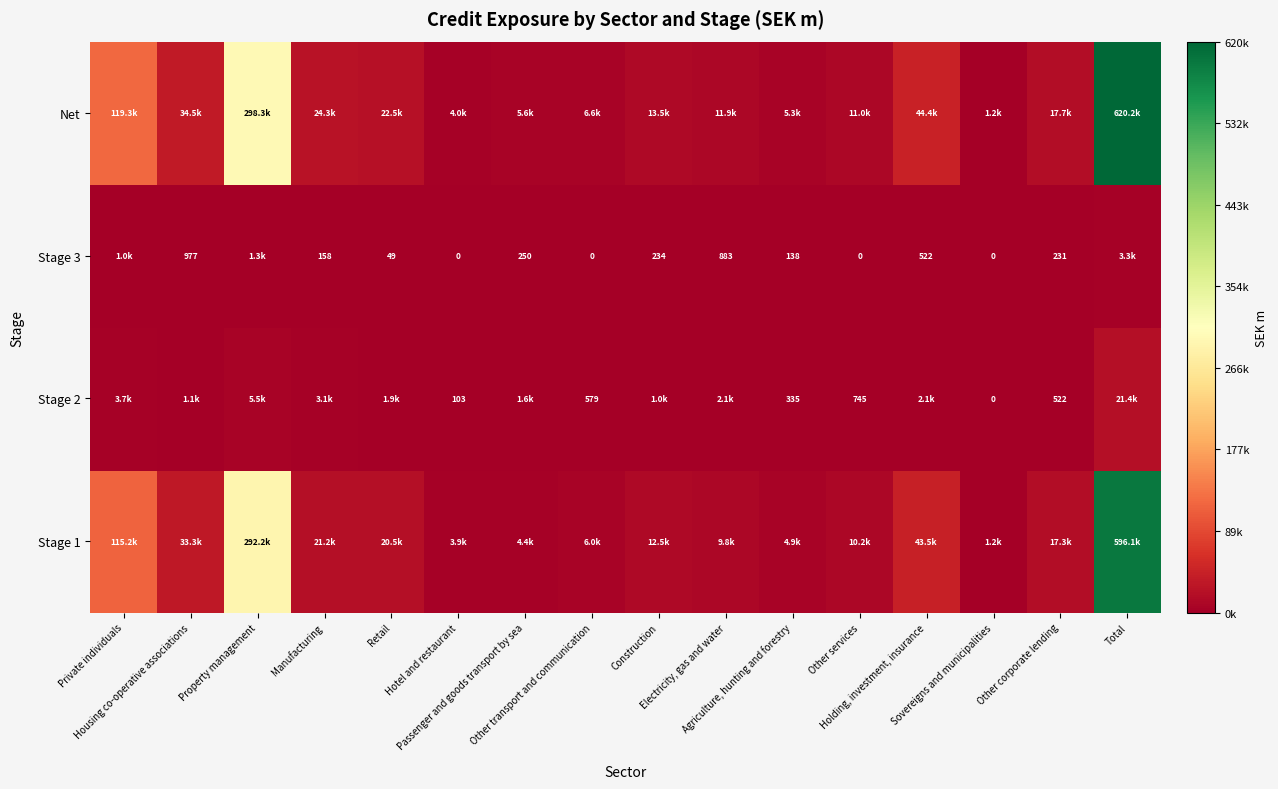

What is the difference between the maximum and minimum values in the Stage 2 series?

21368